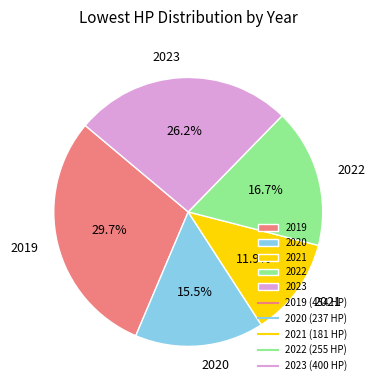

How many slices are in this pie chart?

5